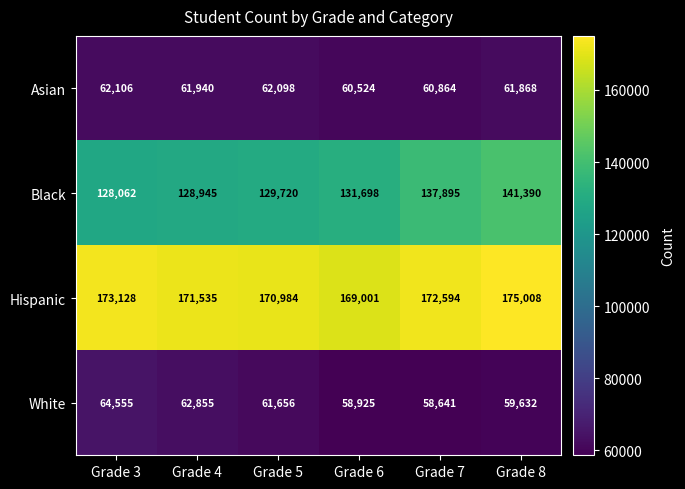

What is the difference between the highest and lowest values at Grade 7?

113953